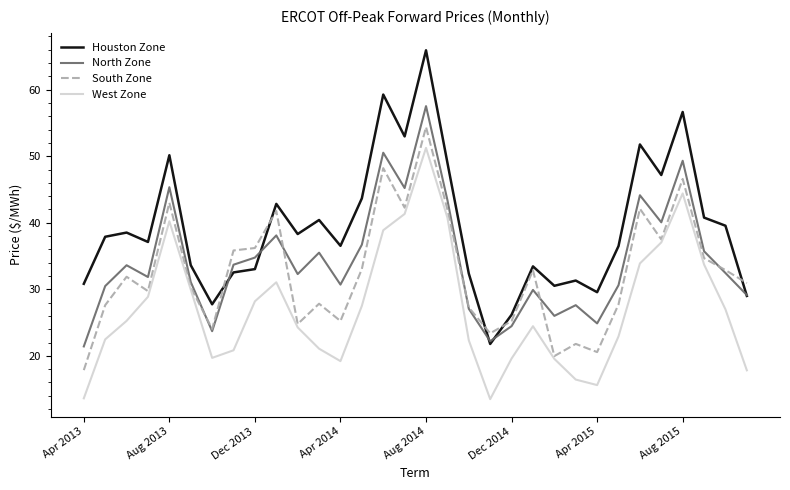

What is the minimum value for Houston Zone?

21.8